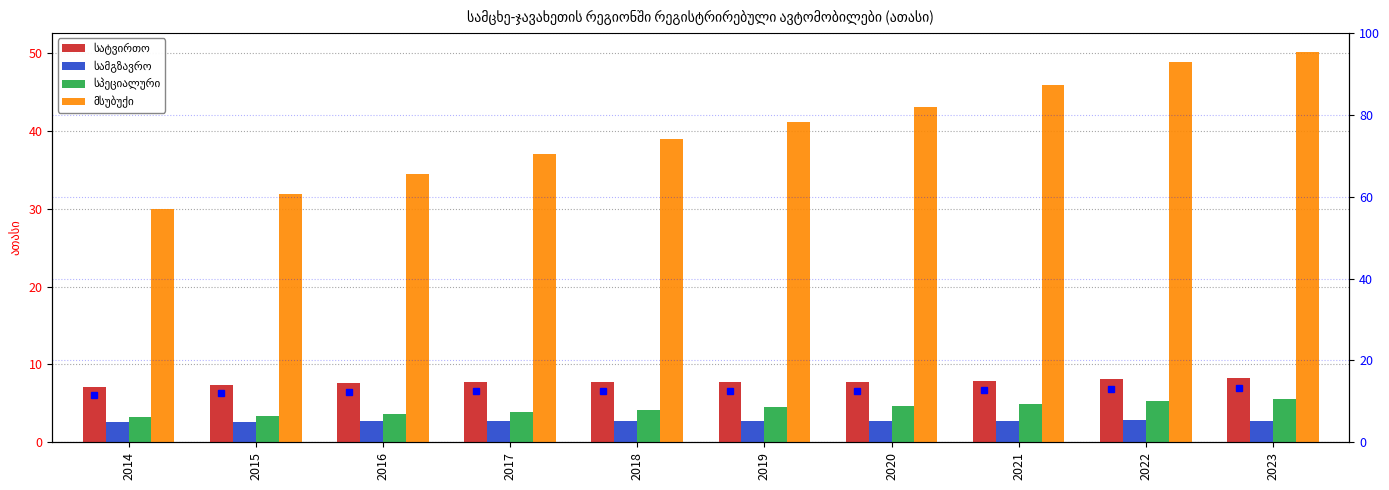

At which category is the sum across all series the highest?

2023